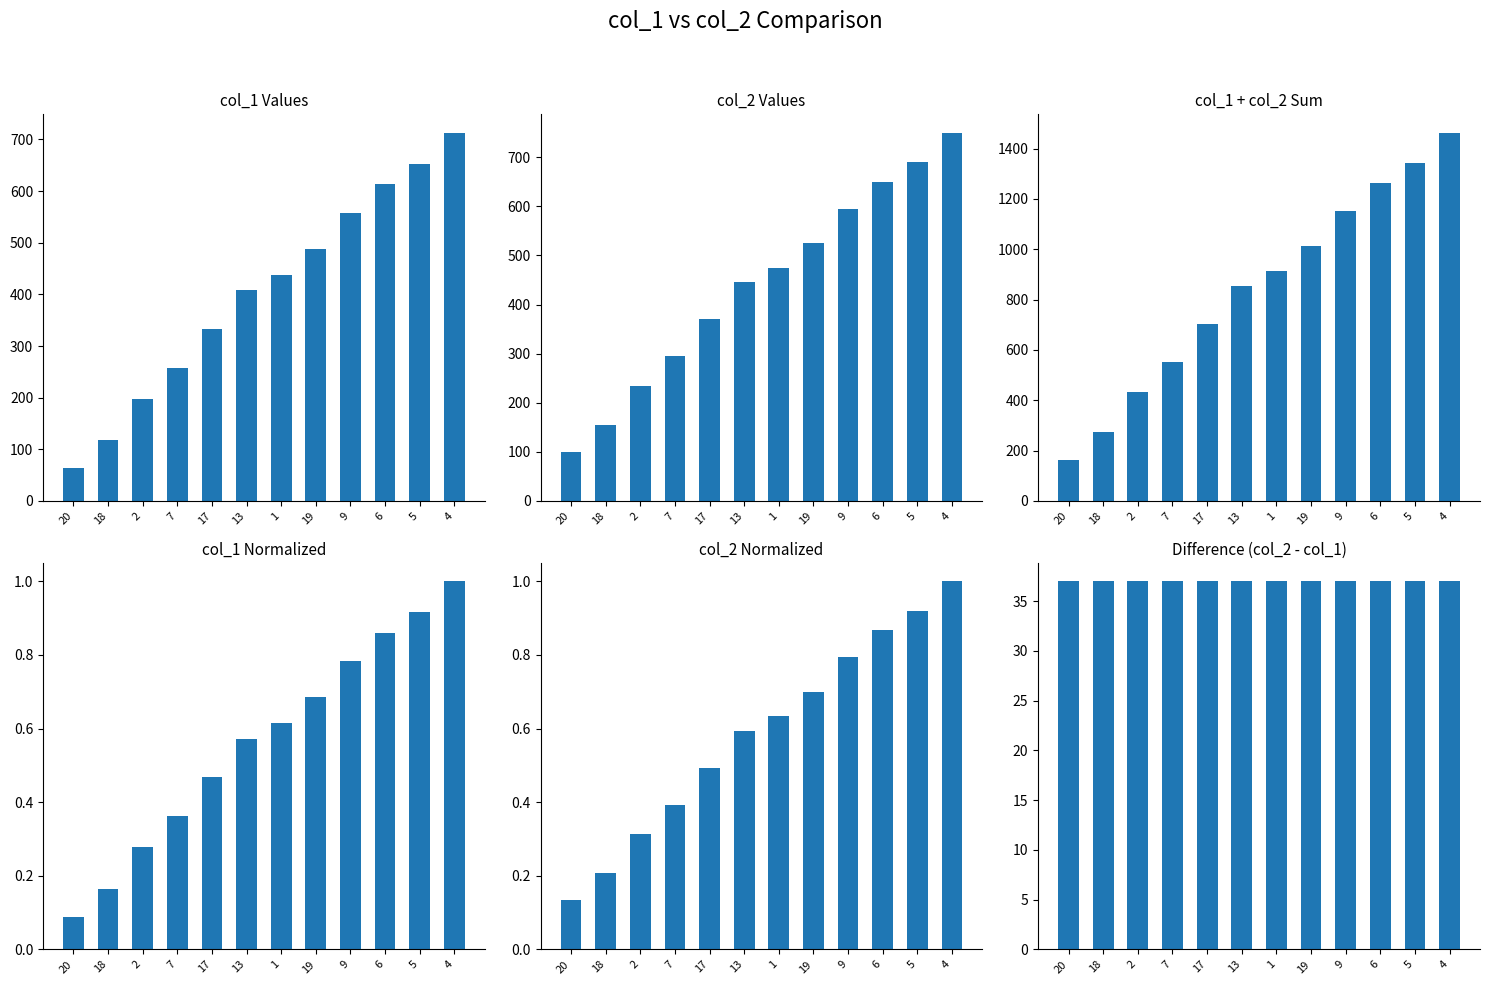

What is the minimum value for col_2 Normalized?

0.1